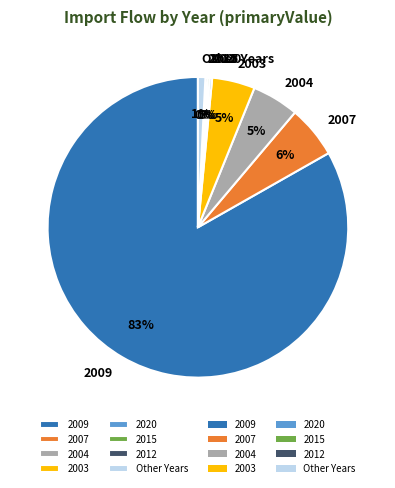

True or false: 2007 accounts for 19% of the total.

False